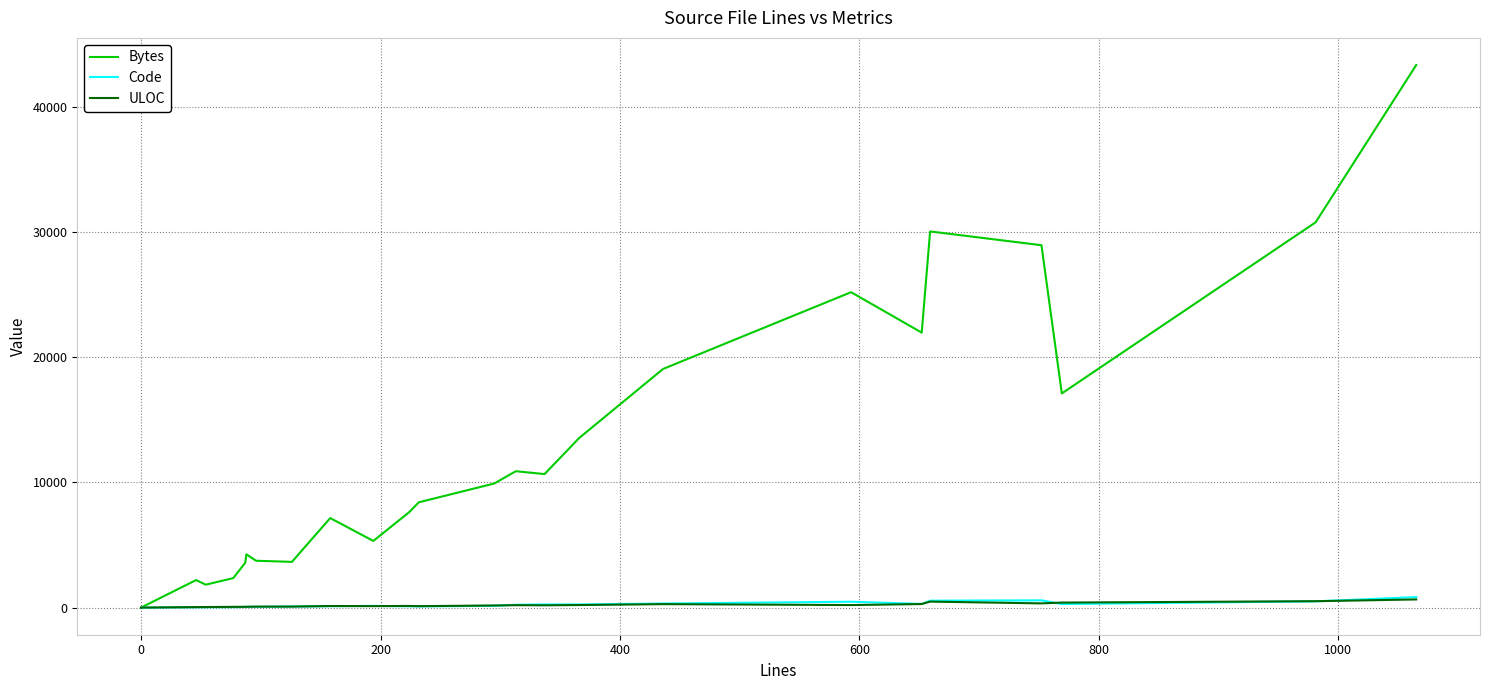

Which series has the widest spread of values?

Bytes